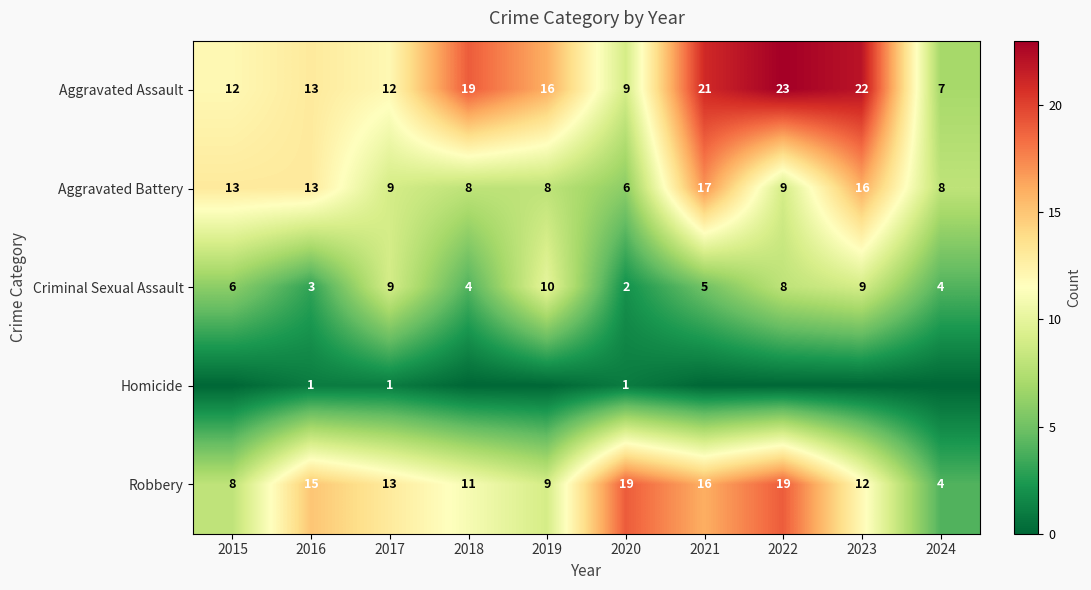

What is the approximate value of Aggravated Assault at 2021?

21